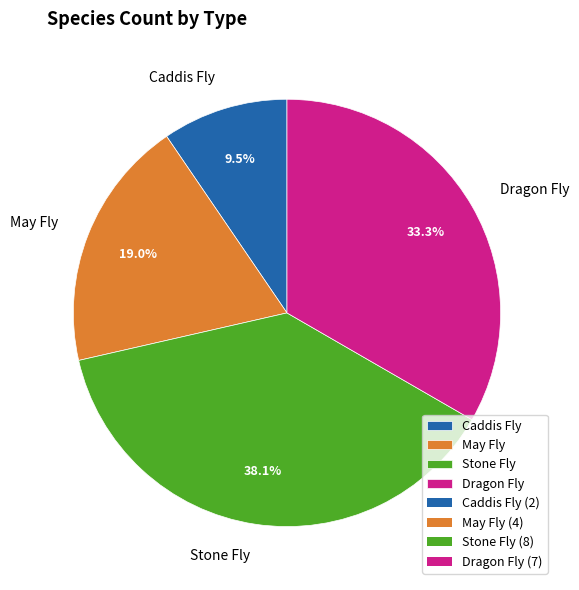

To the nearest percent, what is the difference between the Stone Fly and Caddis Fly slice percentages?

29%